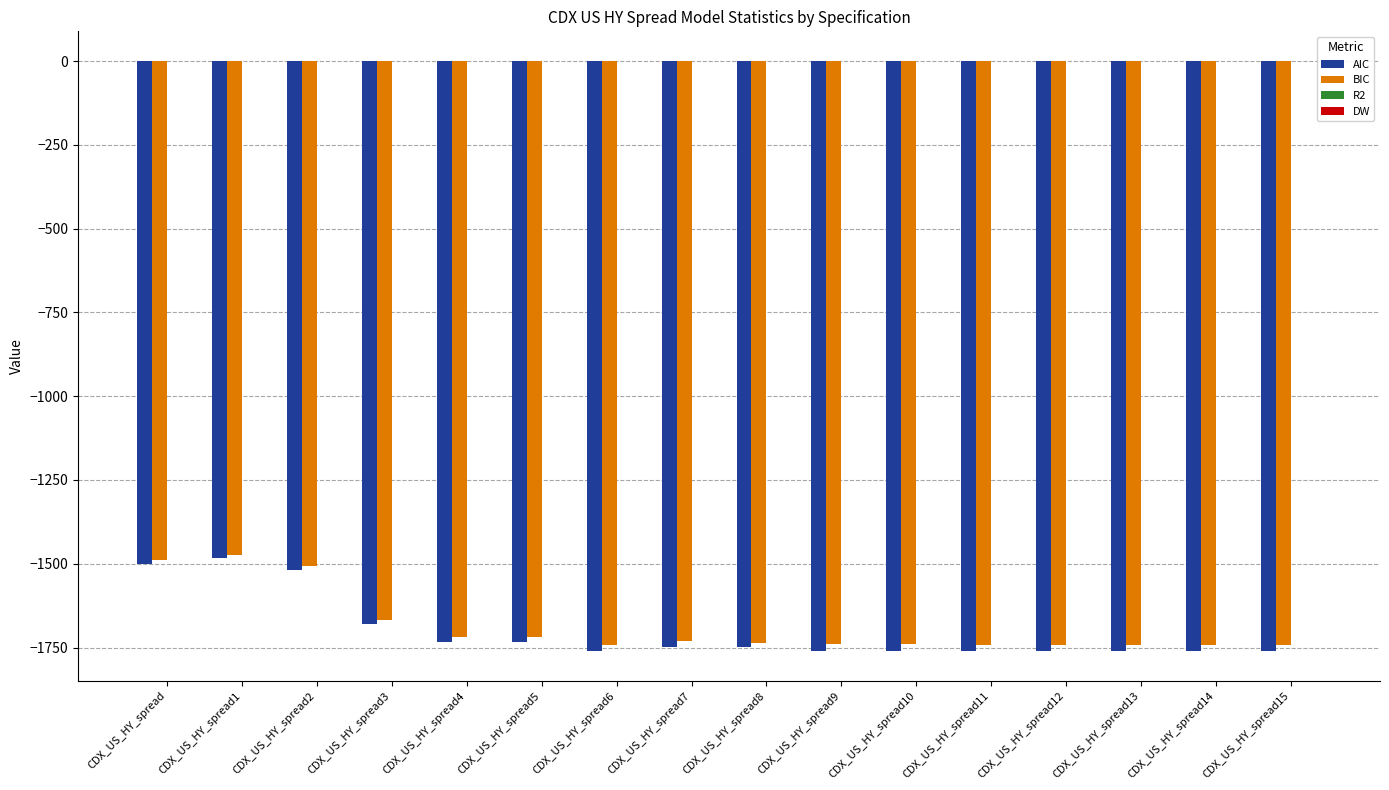

Where does the BIC series first go above -1735?

CDX_US_HY_spread